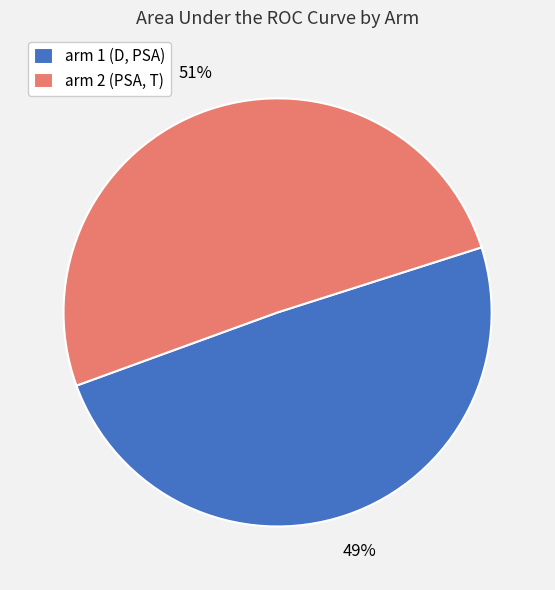

Does arm 1 (D, PSA) account for over 50% of the chart?

No